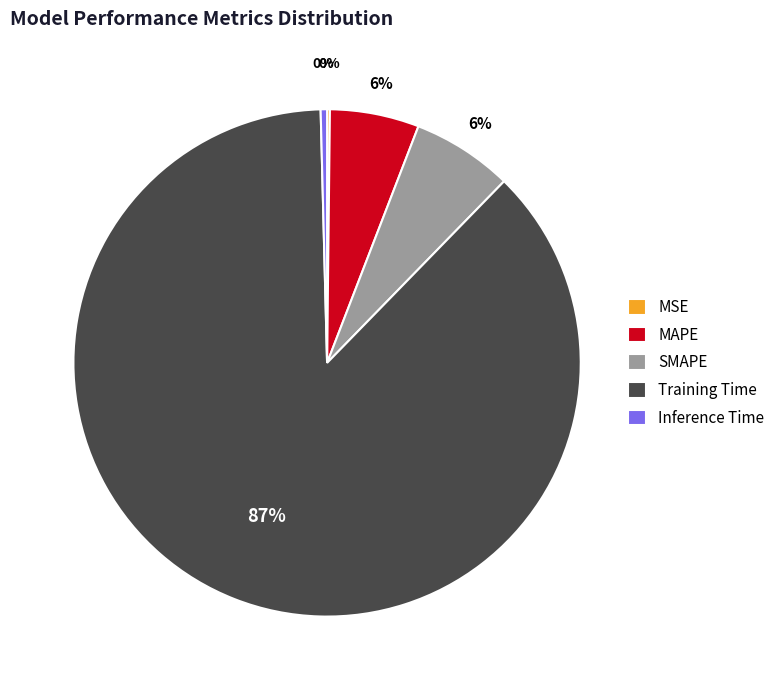

Does Training Time account for over 50% of the chart?

Yes